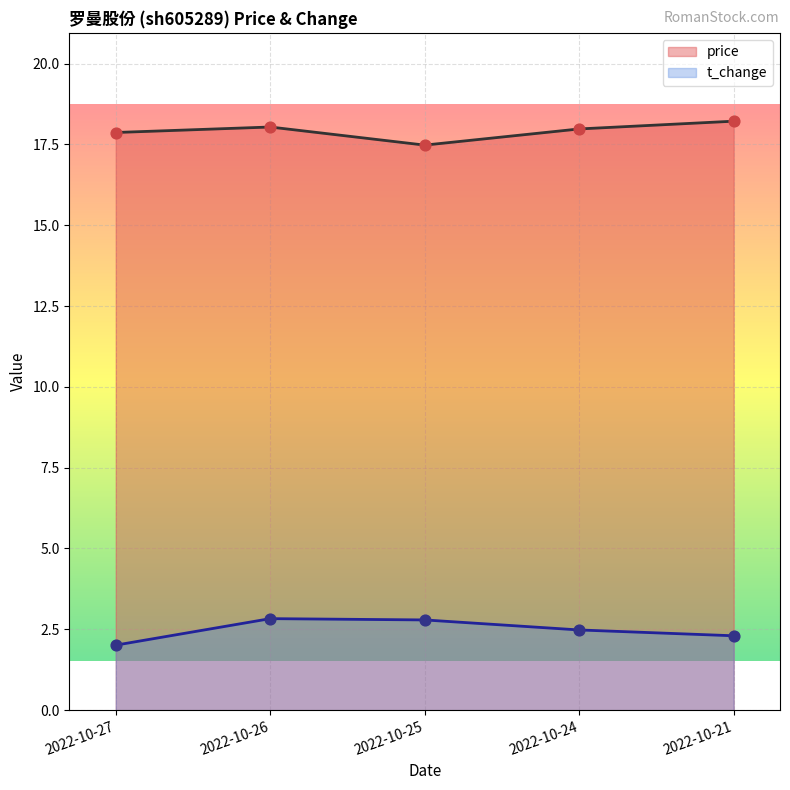

What are all the series names shown in the legend?

price, t_change